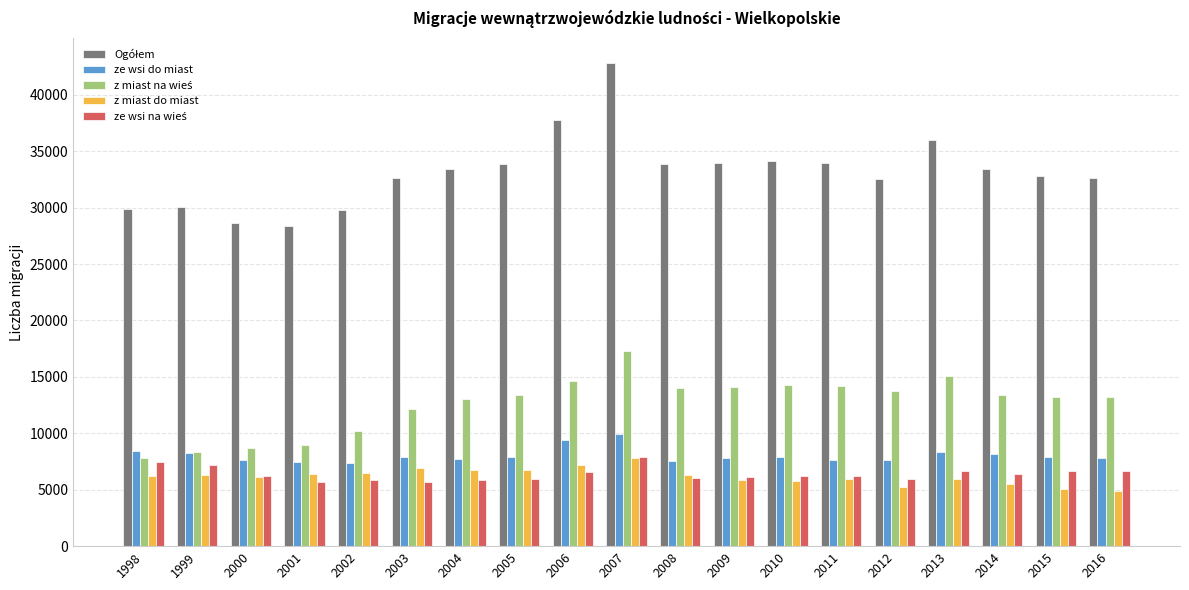

At how many categories does at least one series exceed 21072?

19